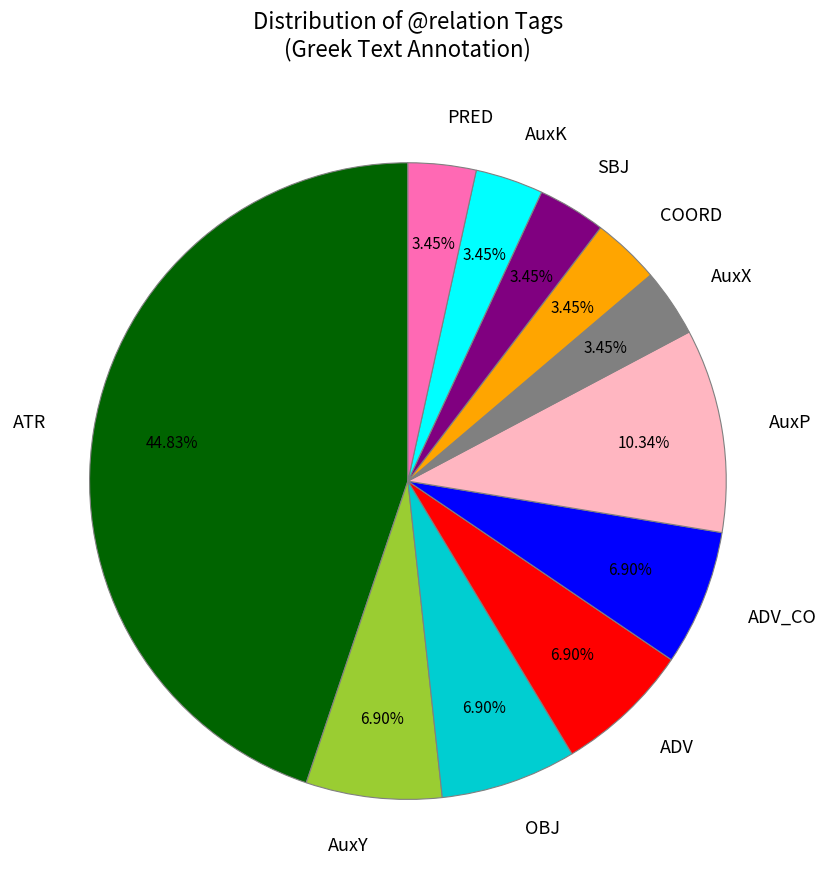

Is ATR the majority of the pie?

No